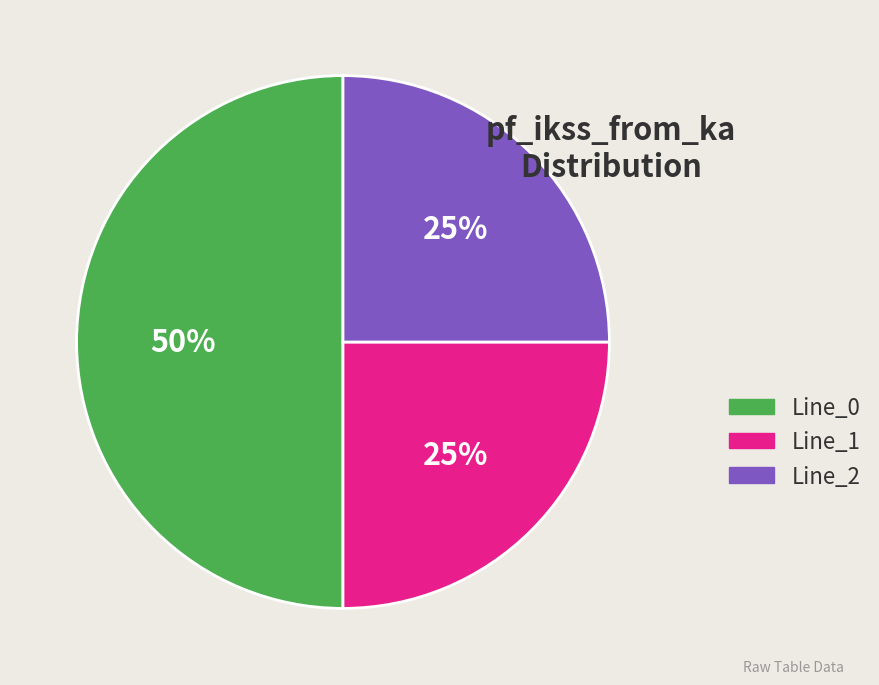

What percentage is the Line_1 slice, to the nearest percent?

25%